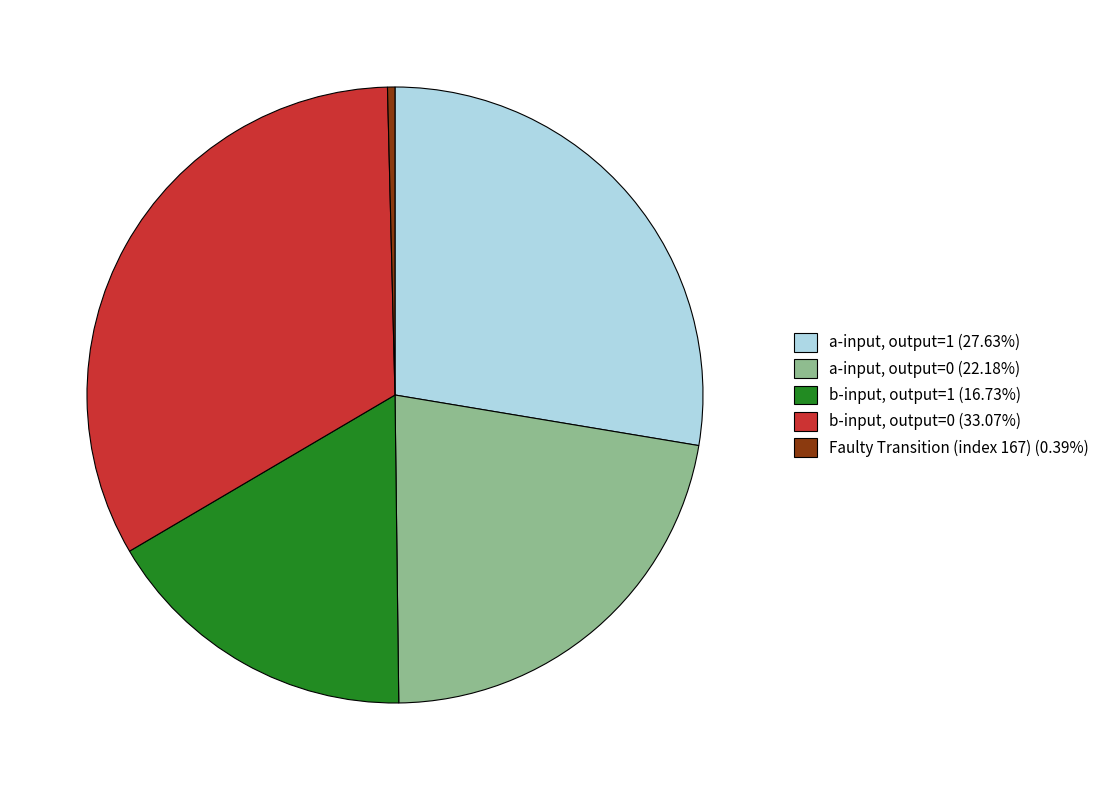

Do a-input, output=1 (27.63%) and Faulty Transition (index 167) (0.39%) together represent more than half of the pie?

No